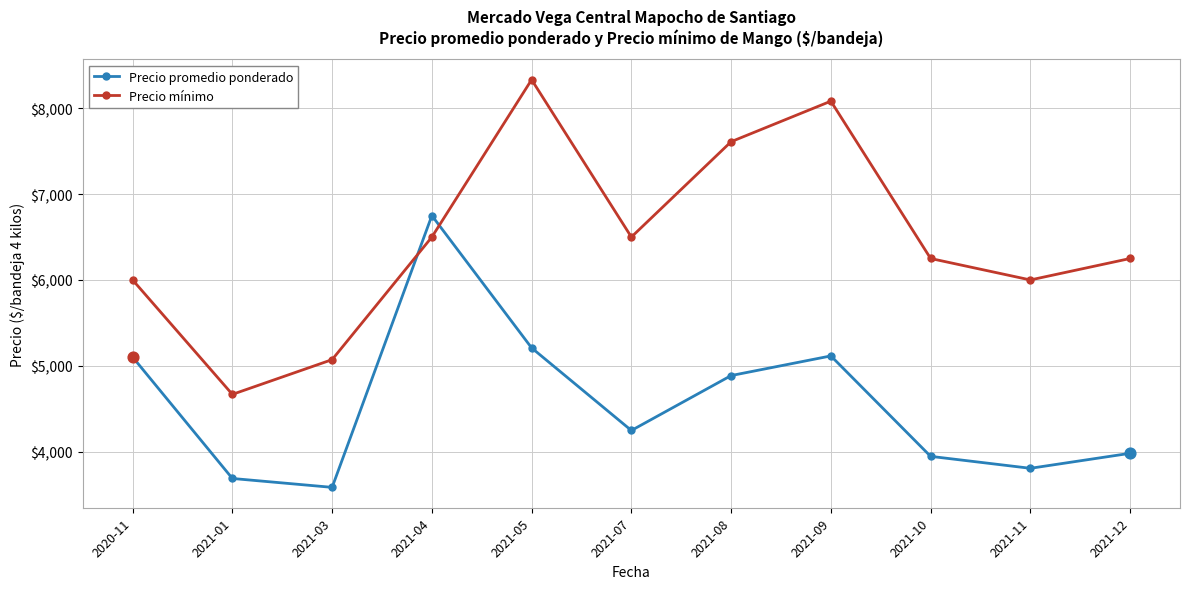

Which series has the widest spread of values?

Precio mínimo